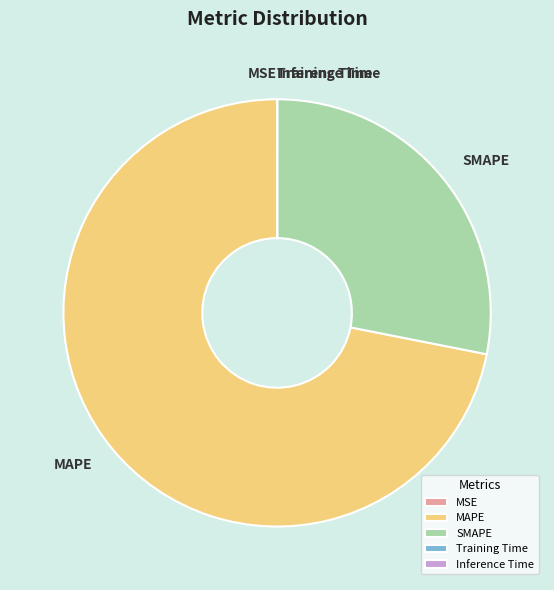

True or false: MAPE accounts for 60% of the total.

False